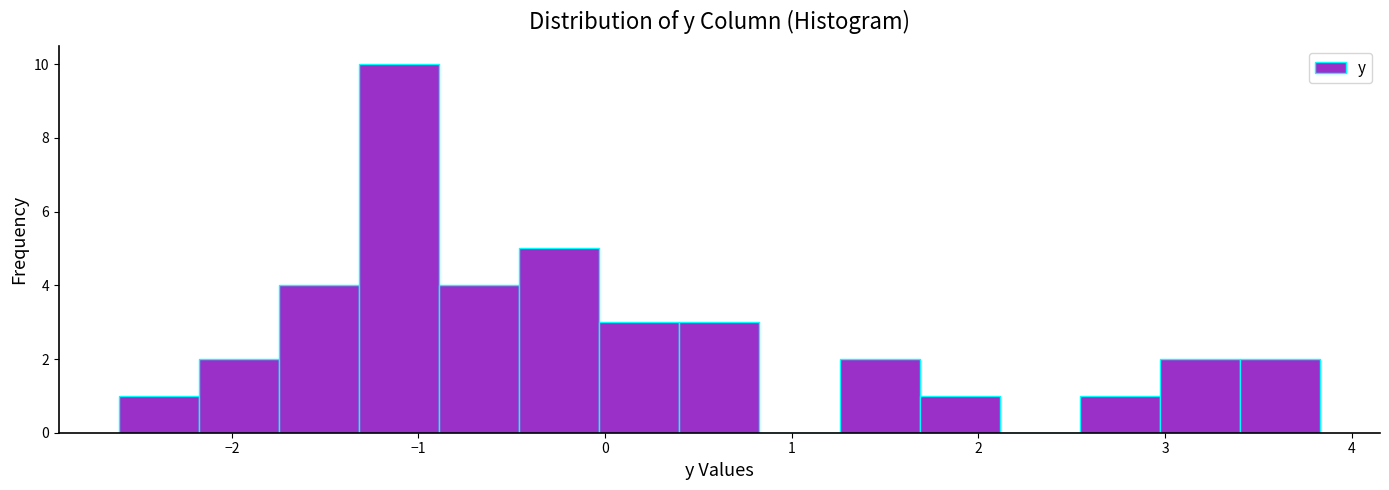

How tall is the bar that spans 0.0 to 0.4 on the x-axis? Neither the bar edges nor the heights are printed on the chart, so give them approximately, as read against the axes.

3